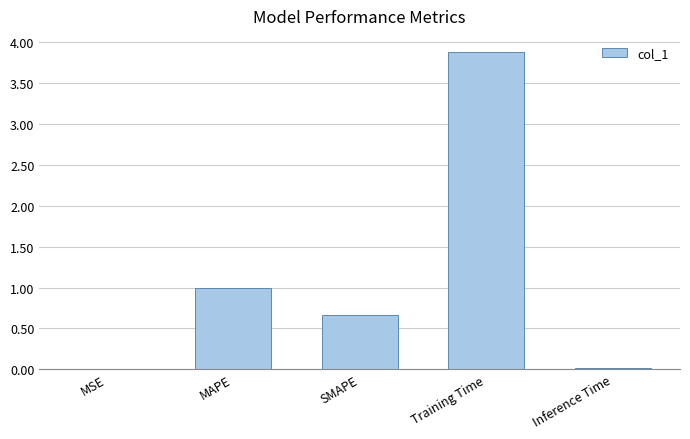

What is the change in value from MSE to SMAPE?

+0.7